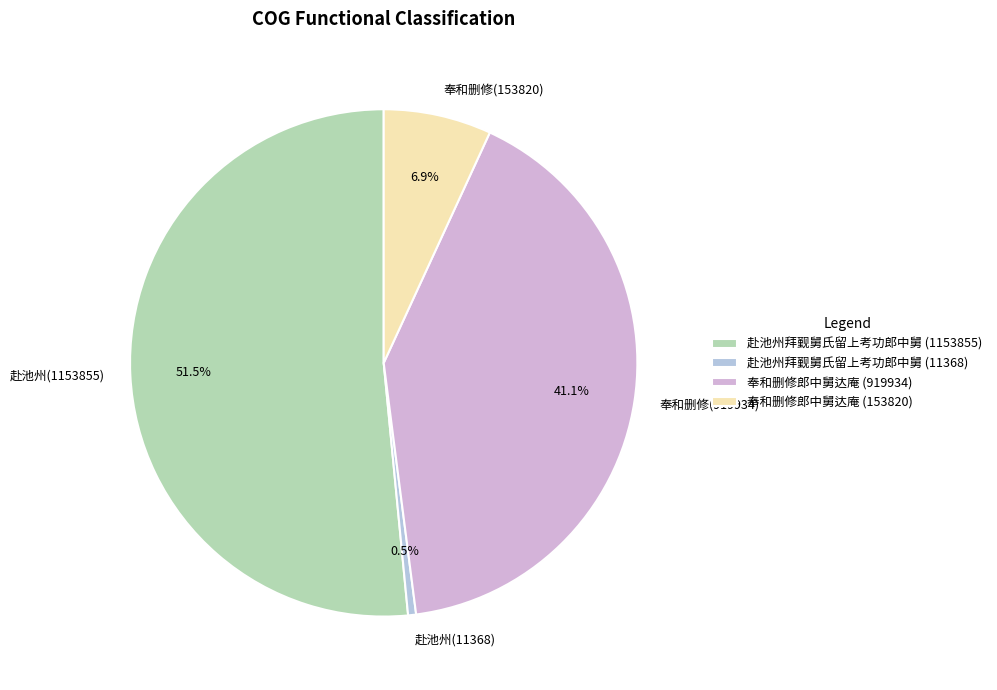

What is the change in value from 奉和删修郎中舅达庵 (919934) to 奉和删修郎中舅达庵 (153820)?

-766114